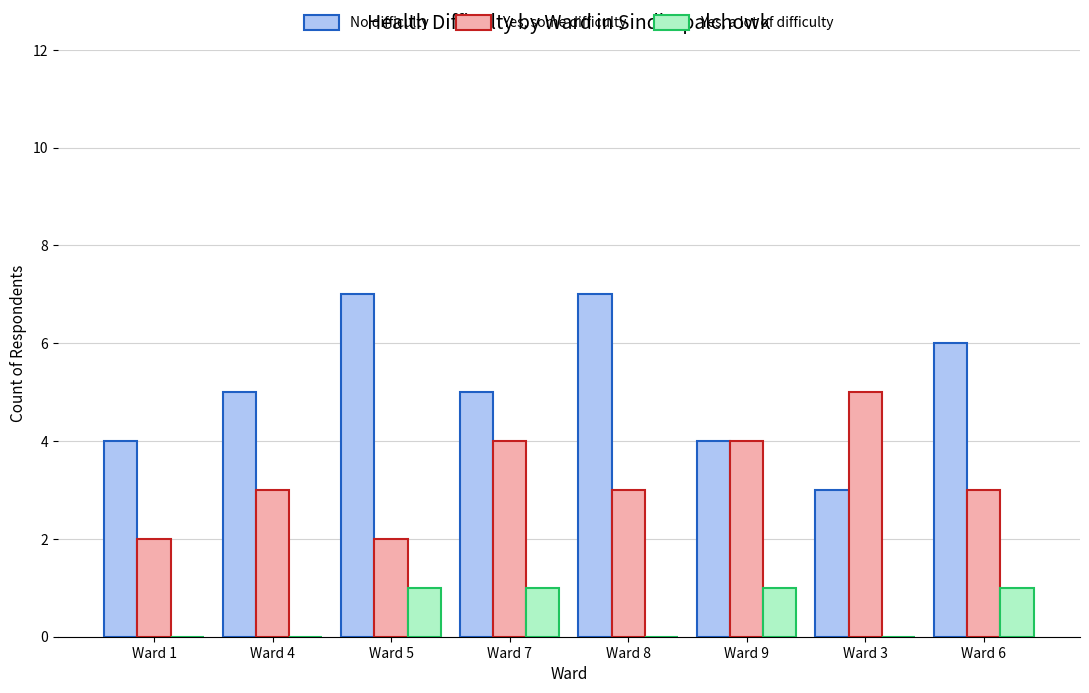

Is it true that Yes, a lot of difficulty equals 0 at Ward 4?

True